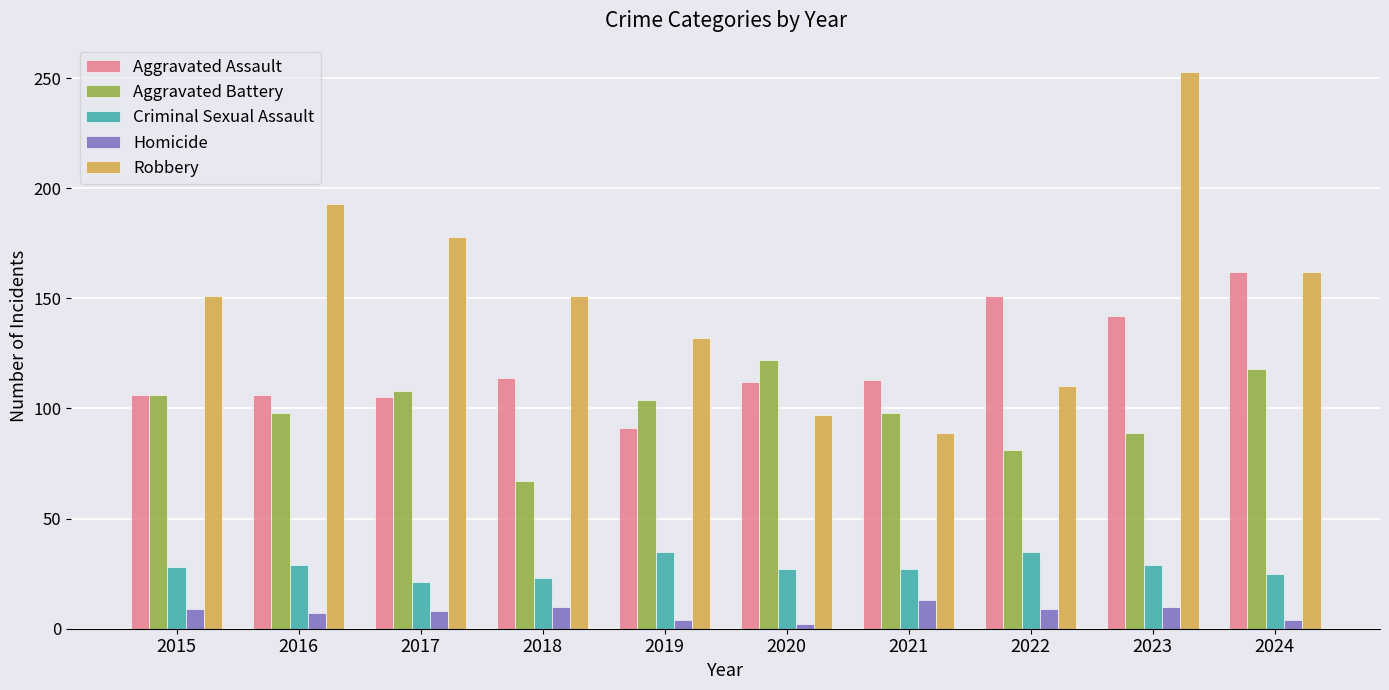

What is the difference between the Aggravated Battery values at 2015 and 2022?

25